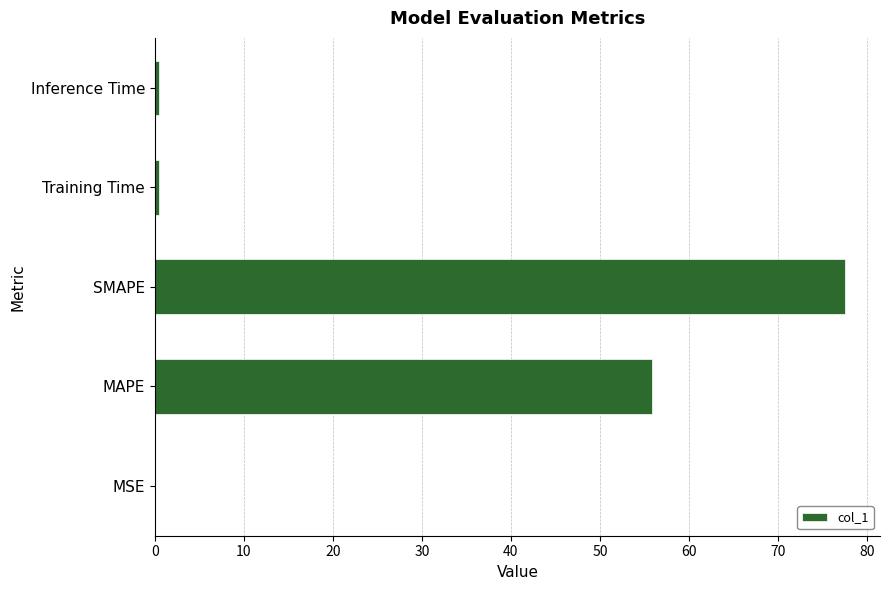

What is the maximum value shown in the chart?

77.6